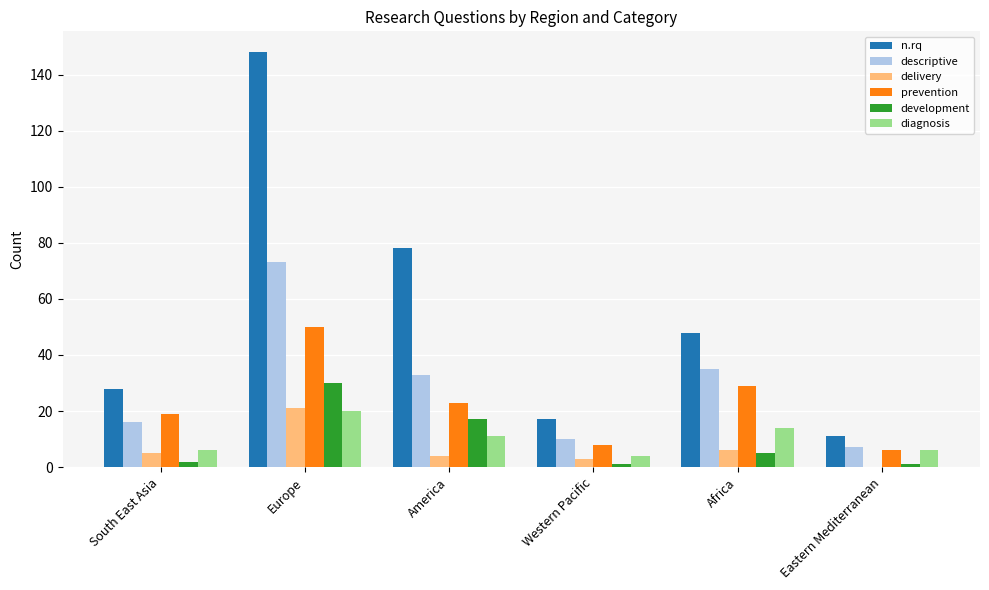

Is the value of descriptive at Europe greater than the value of n.rq at America?

No